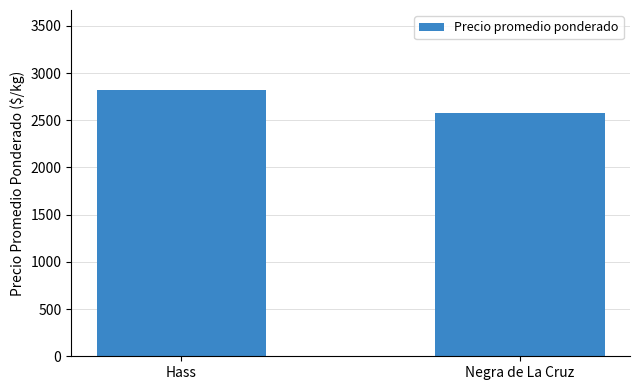

What is the label of the 1st bar from the left?

Hass